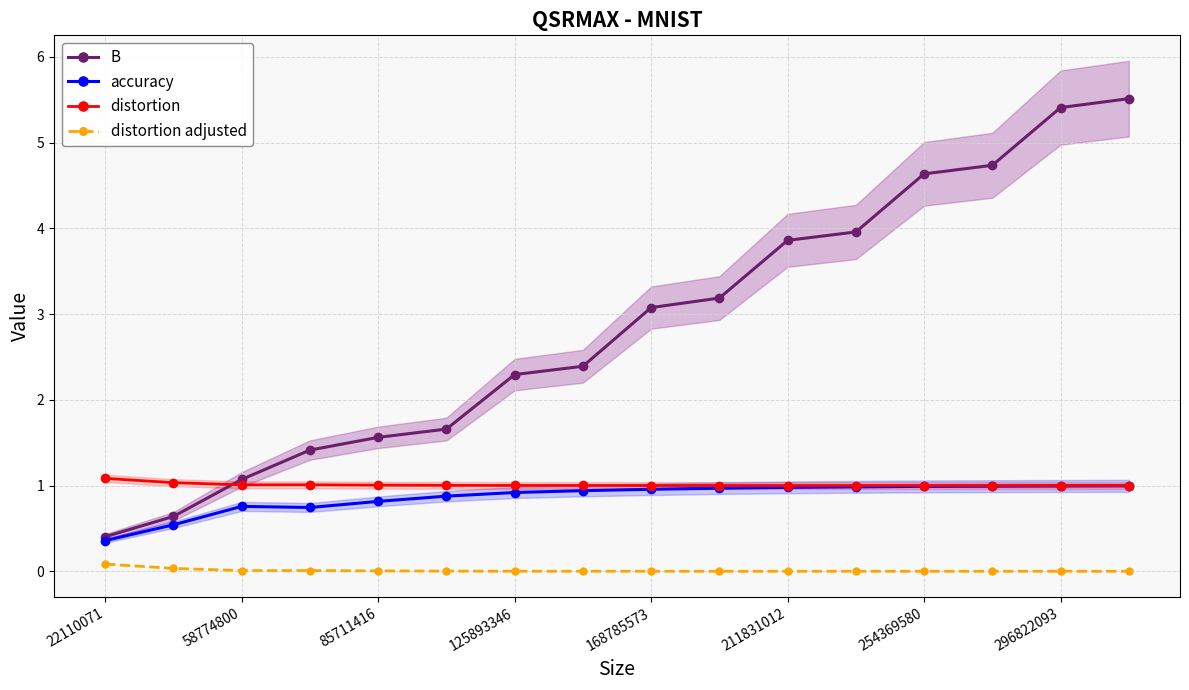

What is the maximum value for B?

5.5